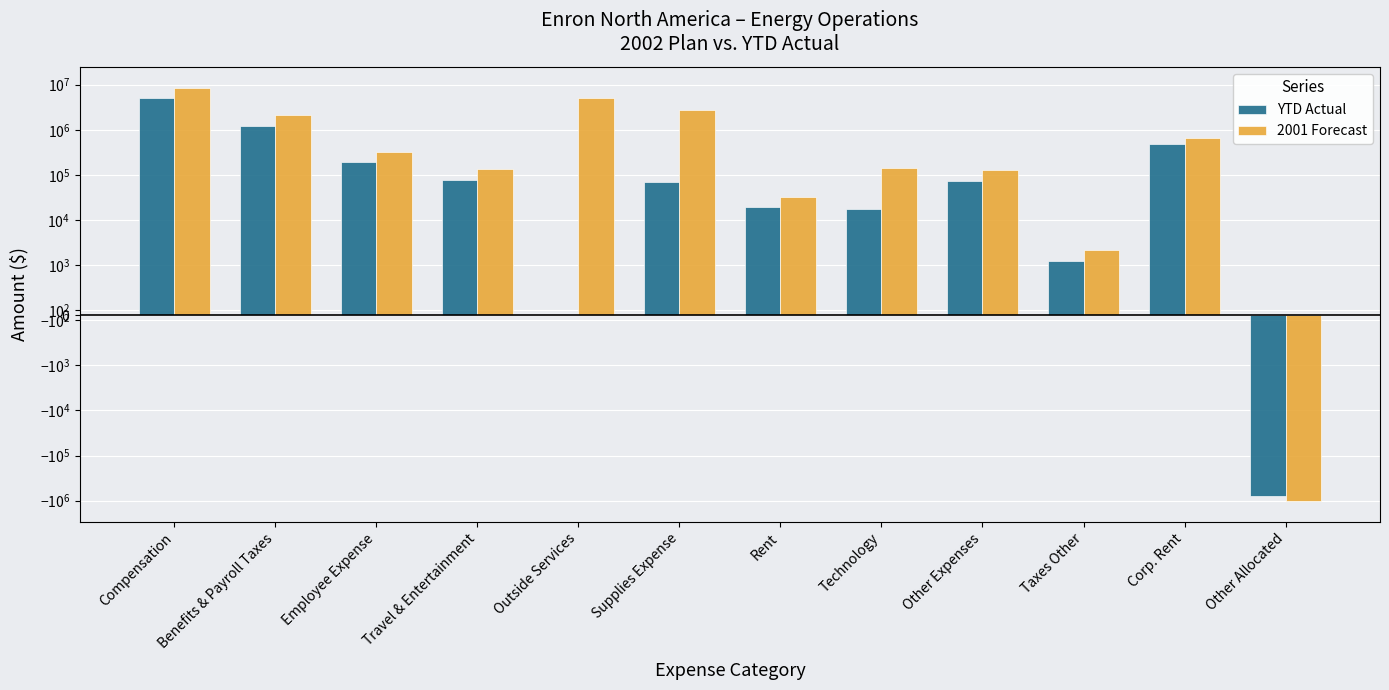

Between Compensation and Benefits & Payroll Taxes, which series saw the biggest shift?

2001 Forecast